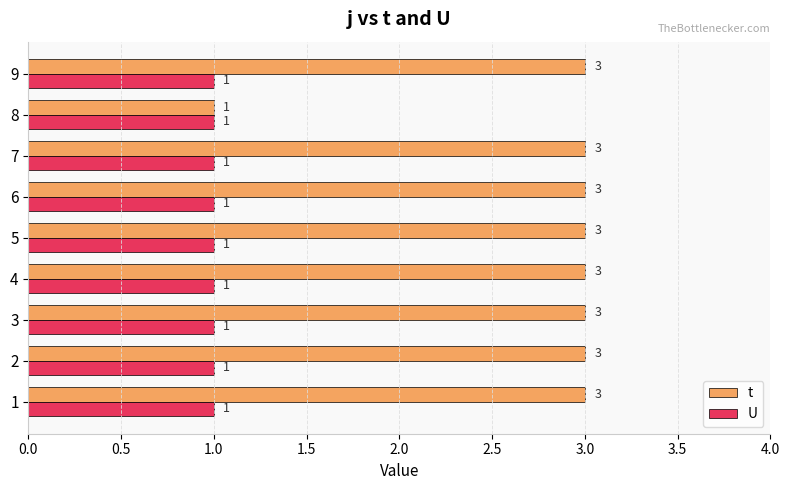

What is the maximum value shown in the chart?

3